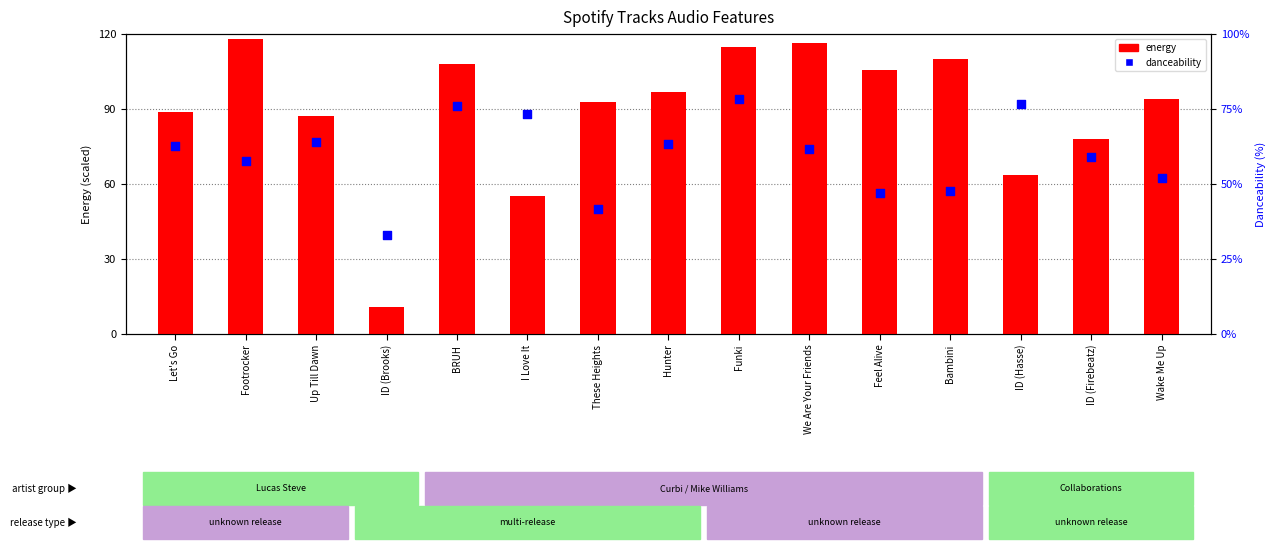

At how many categories does at least one series exceed 44?

14